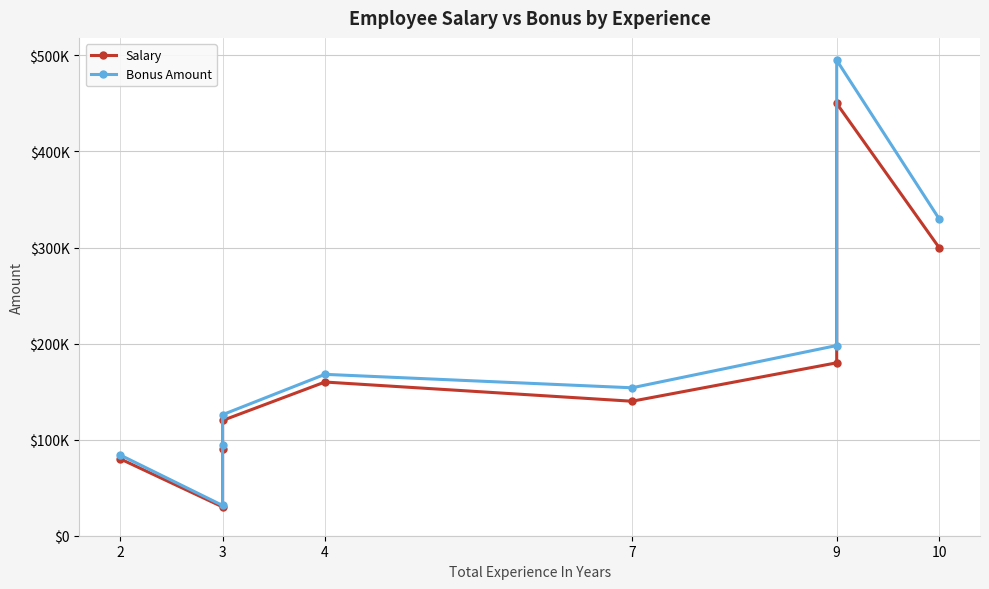

Which series changed the most between 3 and 7?

Bonus Amount